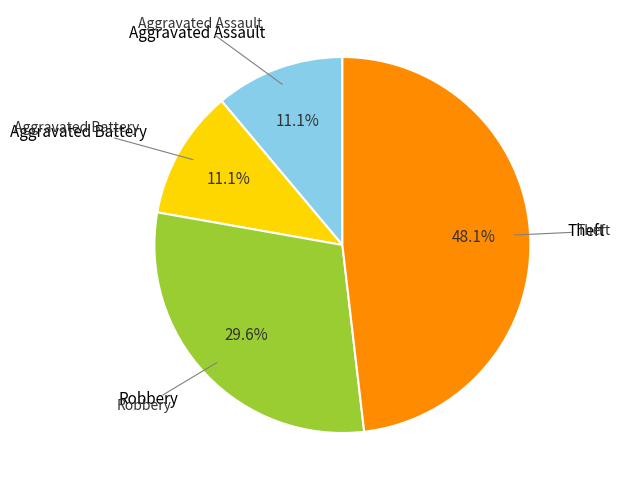

How many segments does this pie chart have?

4